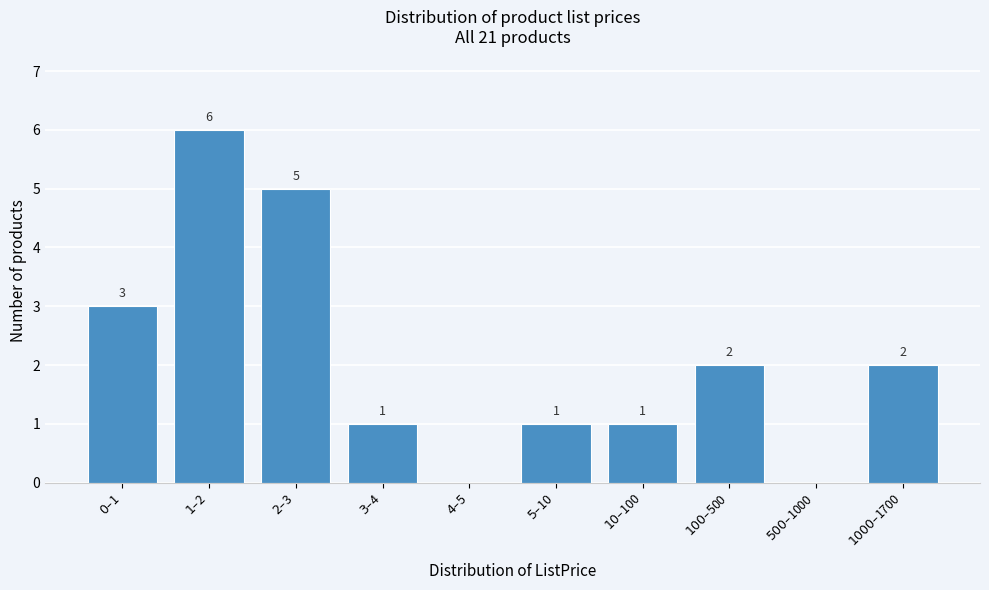

What is the maximum value shown in the chart?

6